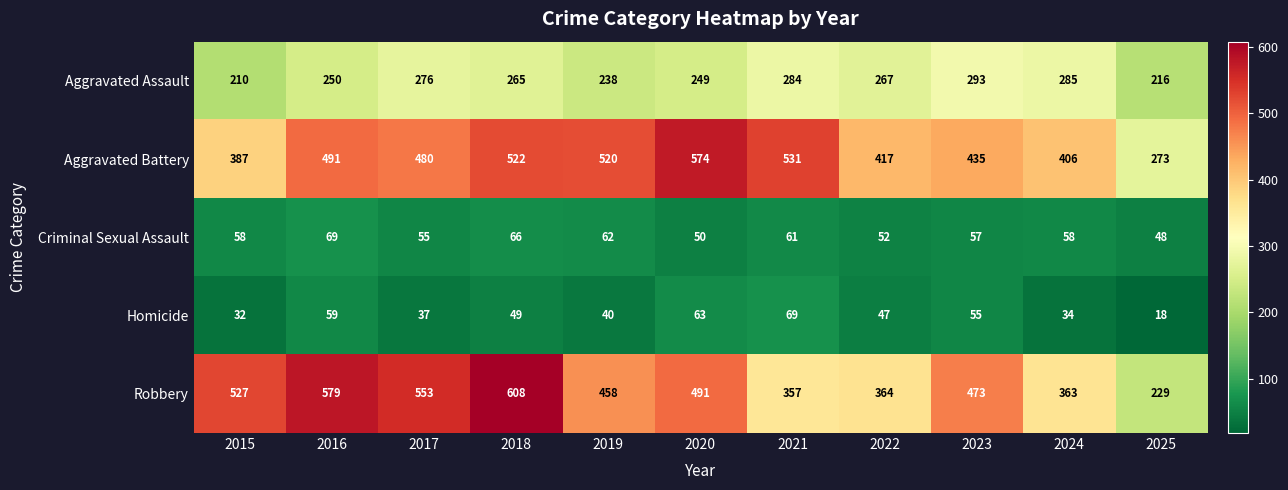

Between 2020 and 2025, which series saw the biggest shift?

Aggravated Battery